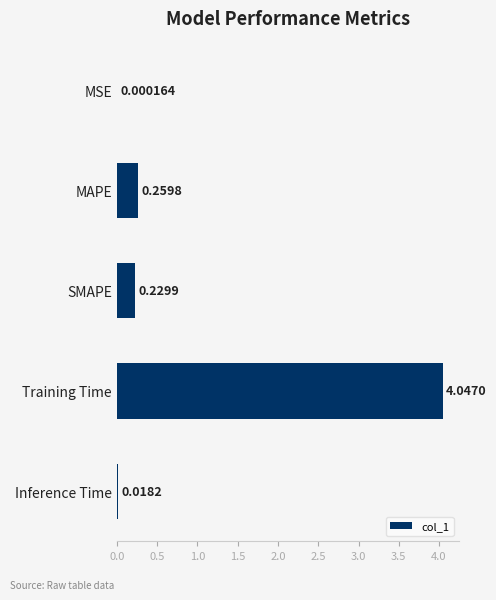

Which has a higher value, MSE or Training Time?

Training Time